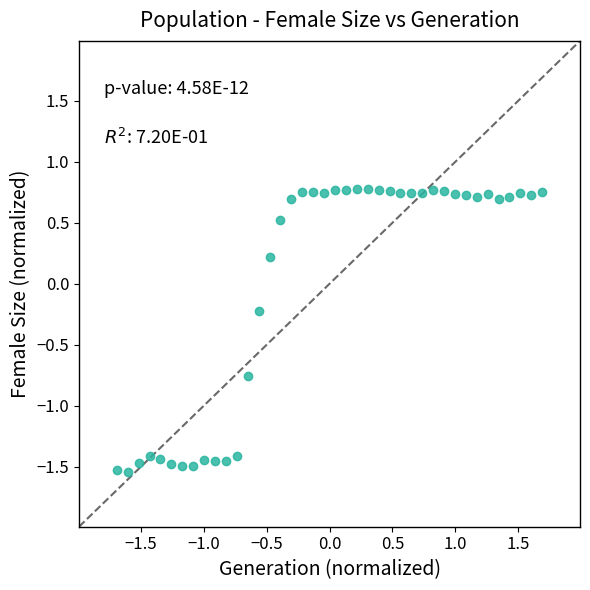

What is the range of X values (max minus min)?

3.4